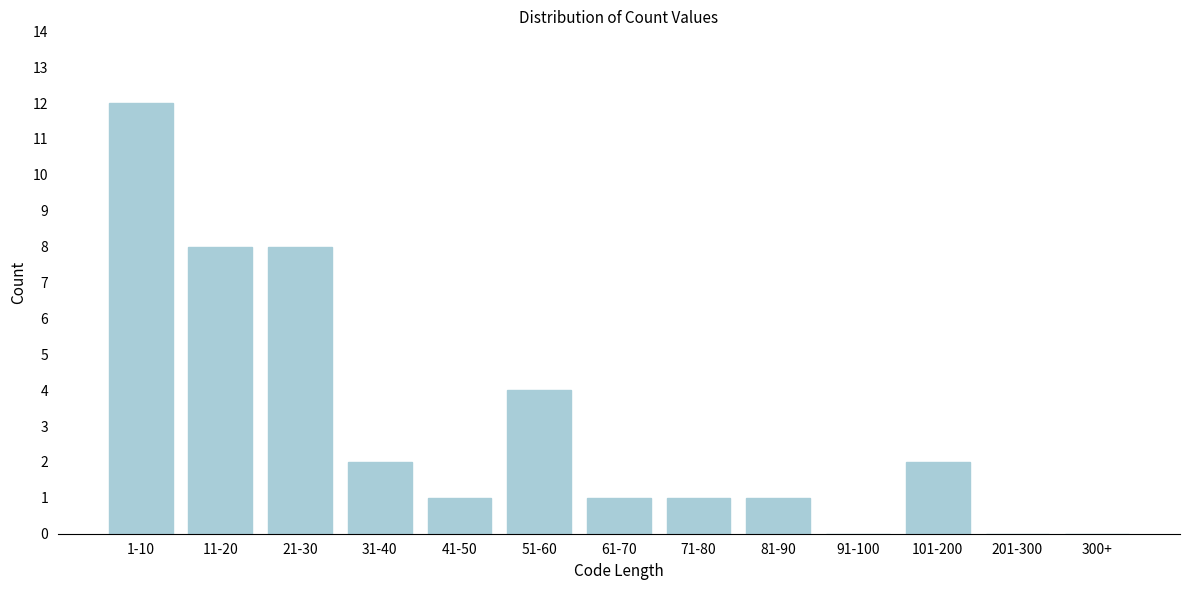

Reading left to right, list all the values displayed in this chart.

1-10=12	11-20=8	21-30=8	31-40=2	41-50=1	51-60=4	61-70=1	71-80=1	81-90=1	91-100=0	101-200=2	201-300=0	300+=0